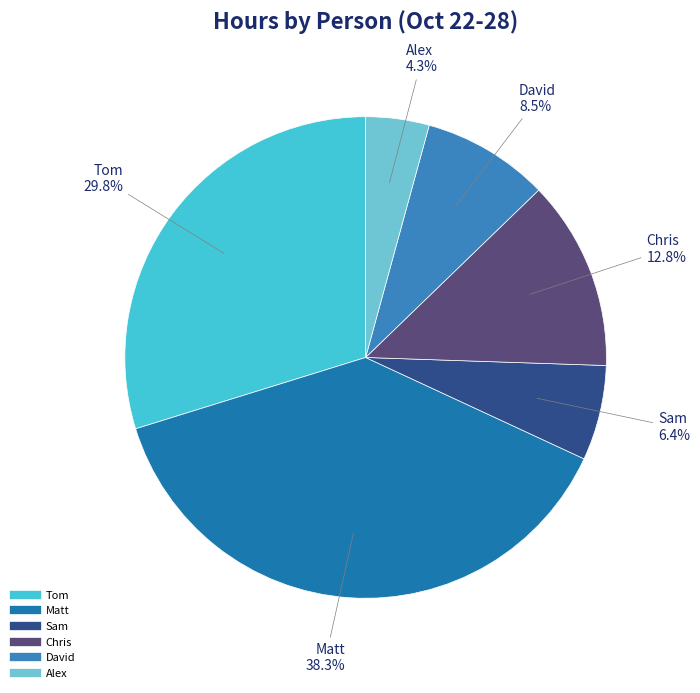

To the nearest percent, what is the combined percentage of Chris and Tom?

43%